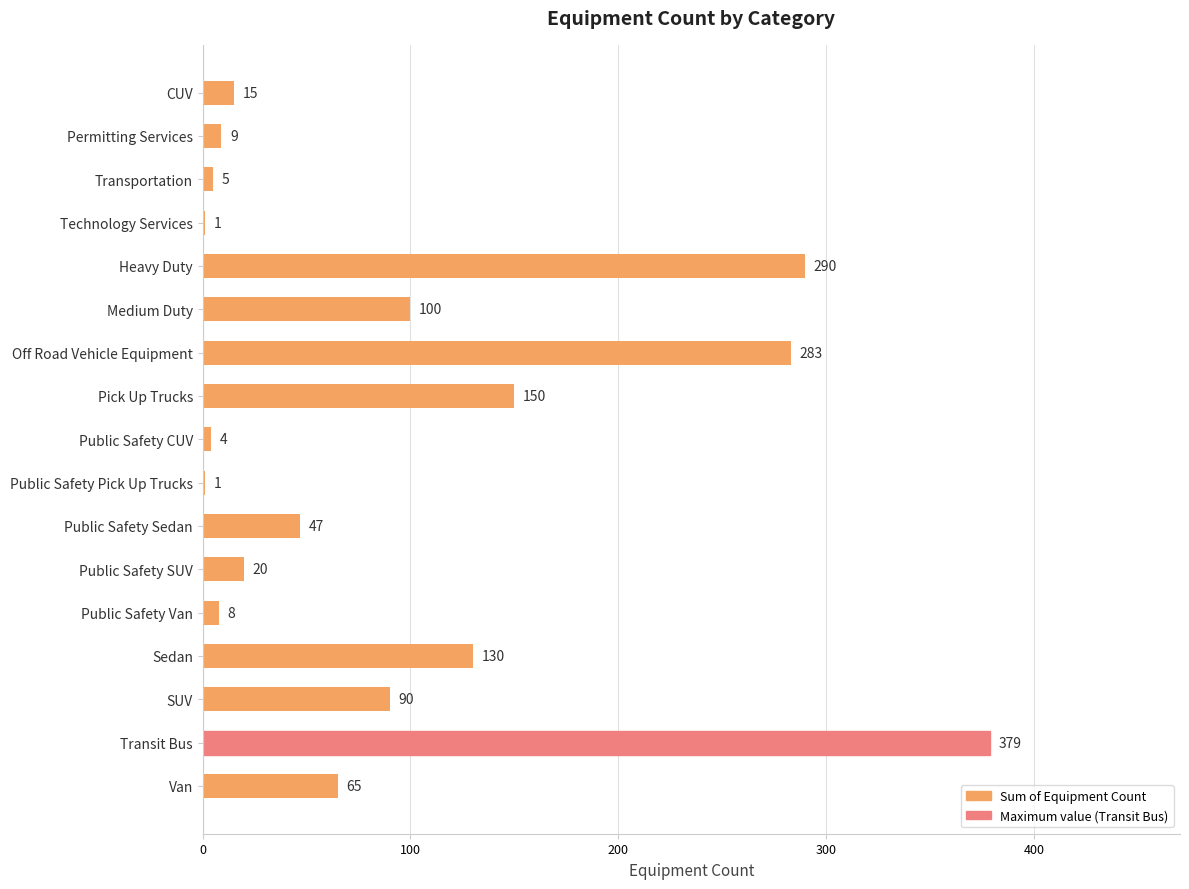

What is the change in value from Technology Services to Heavy Duty?

+289